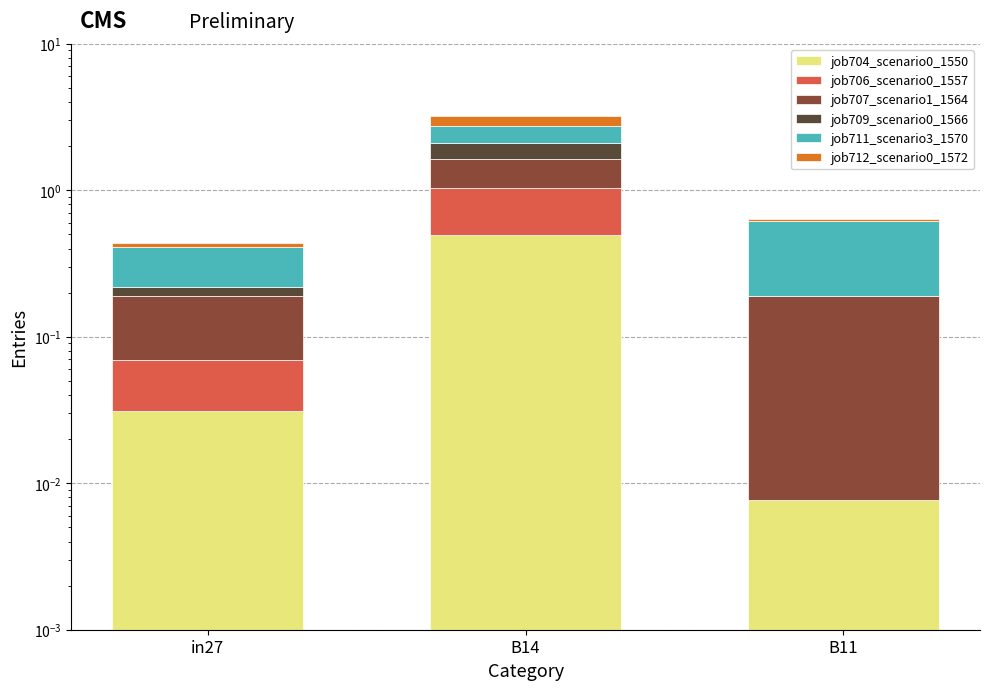

What is the label of the 2nd bar from the left?

B14